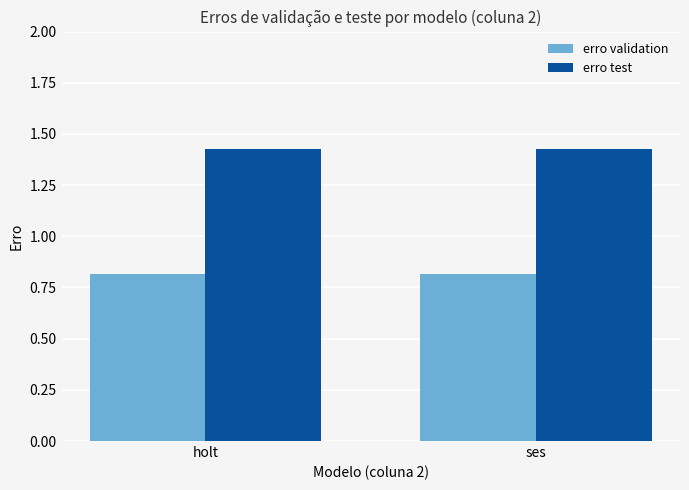

What is the total value across all series at holt?

2.2